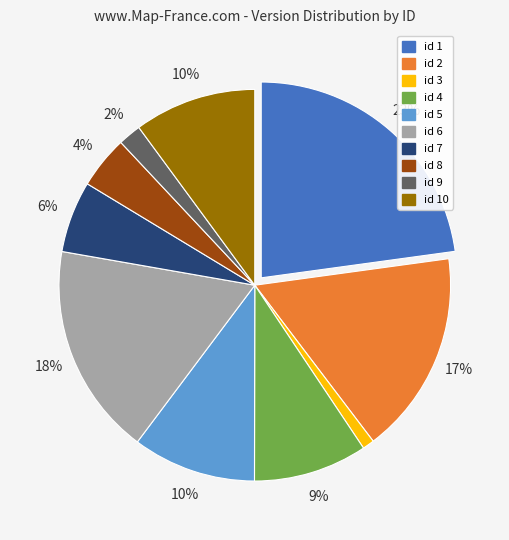

Is there a majority slice in this chart?

No